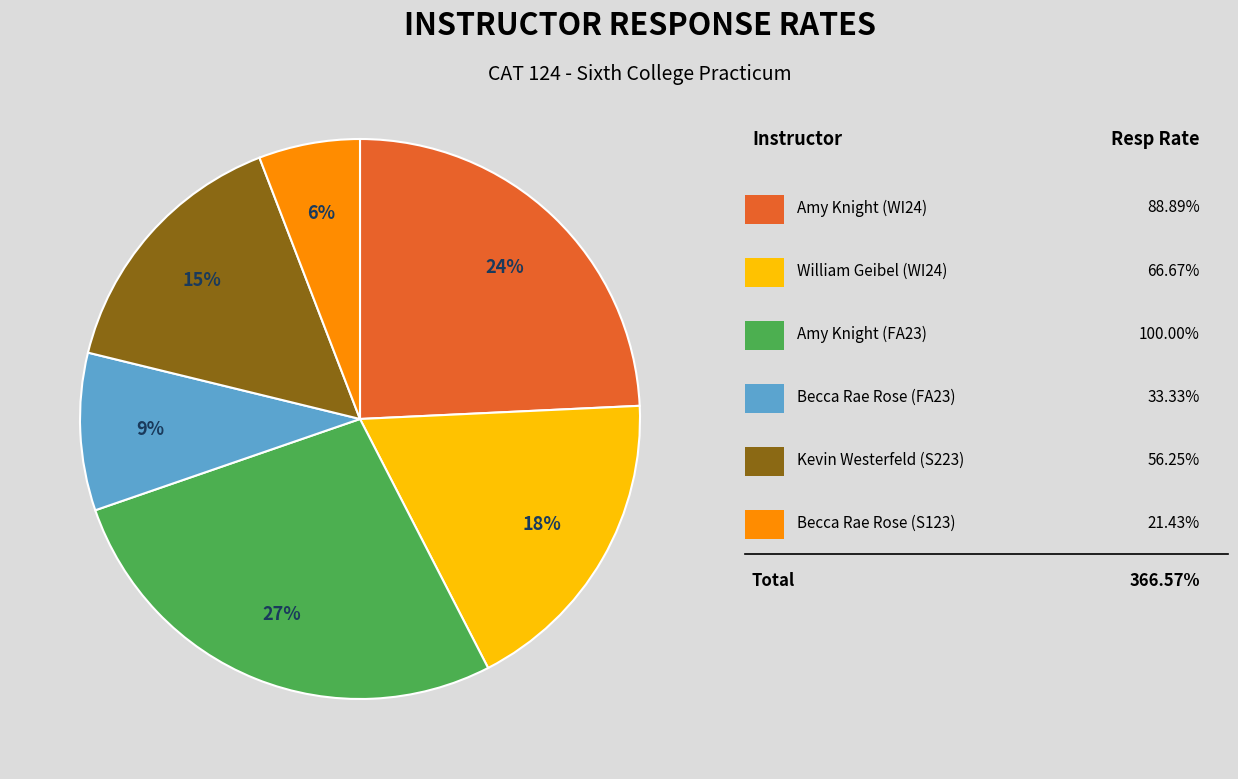

Does any single category account for the majority?

No